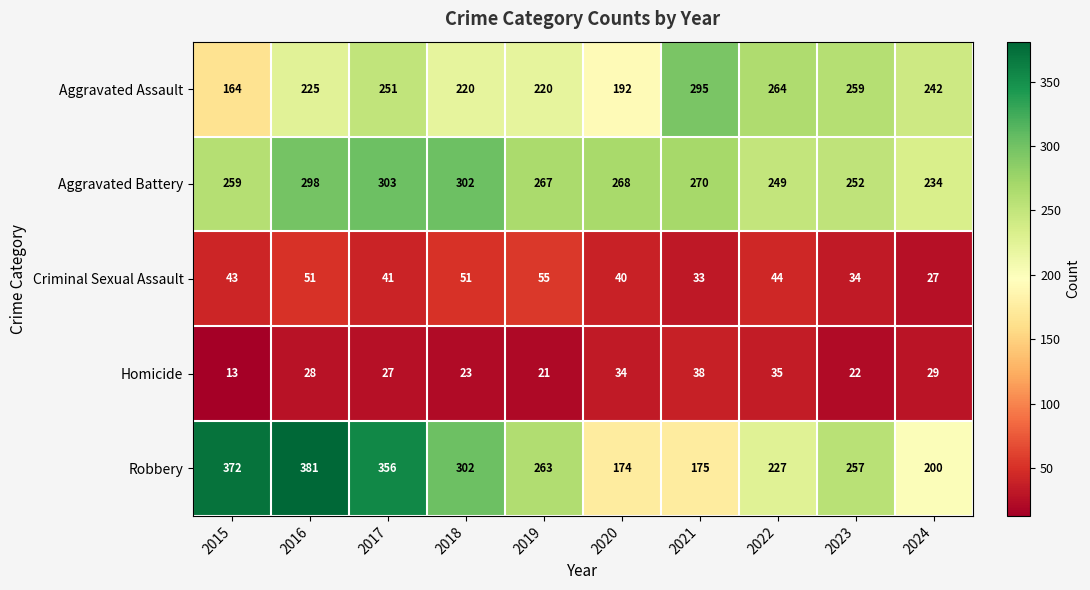

At which category does the chart reach its peak across all series?

2016